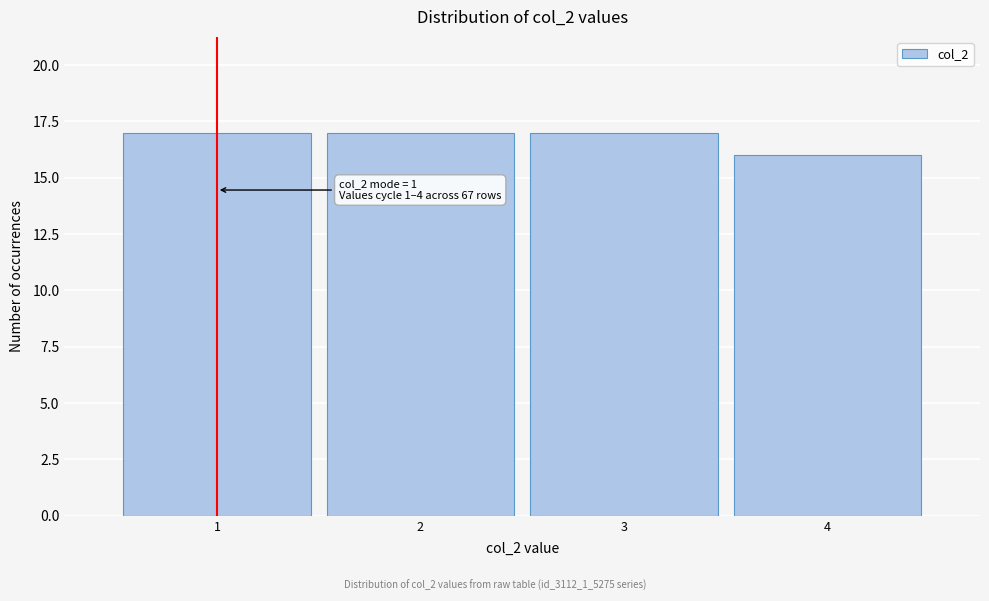

Reading right to left, list all the values displayed in this chart.

4=16	3=17	2=17	1=17